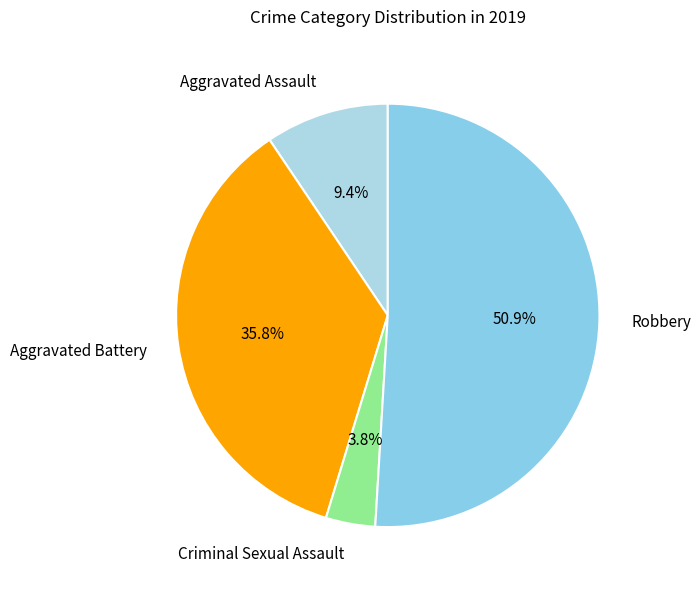

Count the number of slices in the pie.

4